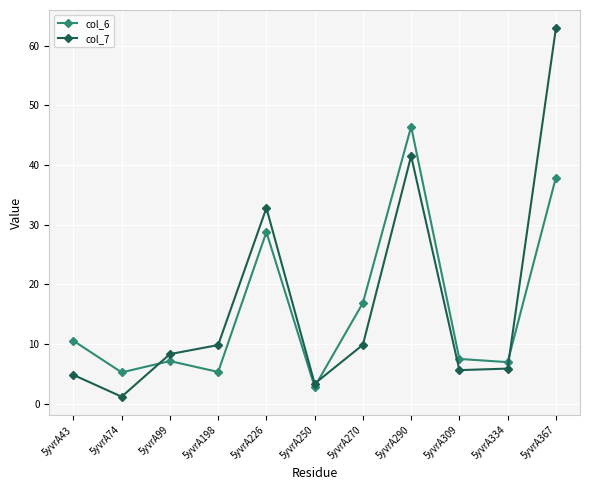

At 5yvrA309, list the series in order from smallest to largest.

col_7, col_6